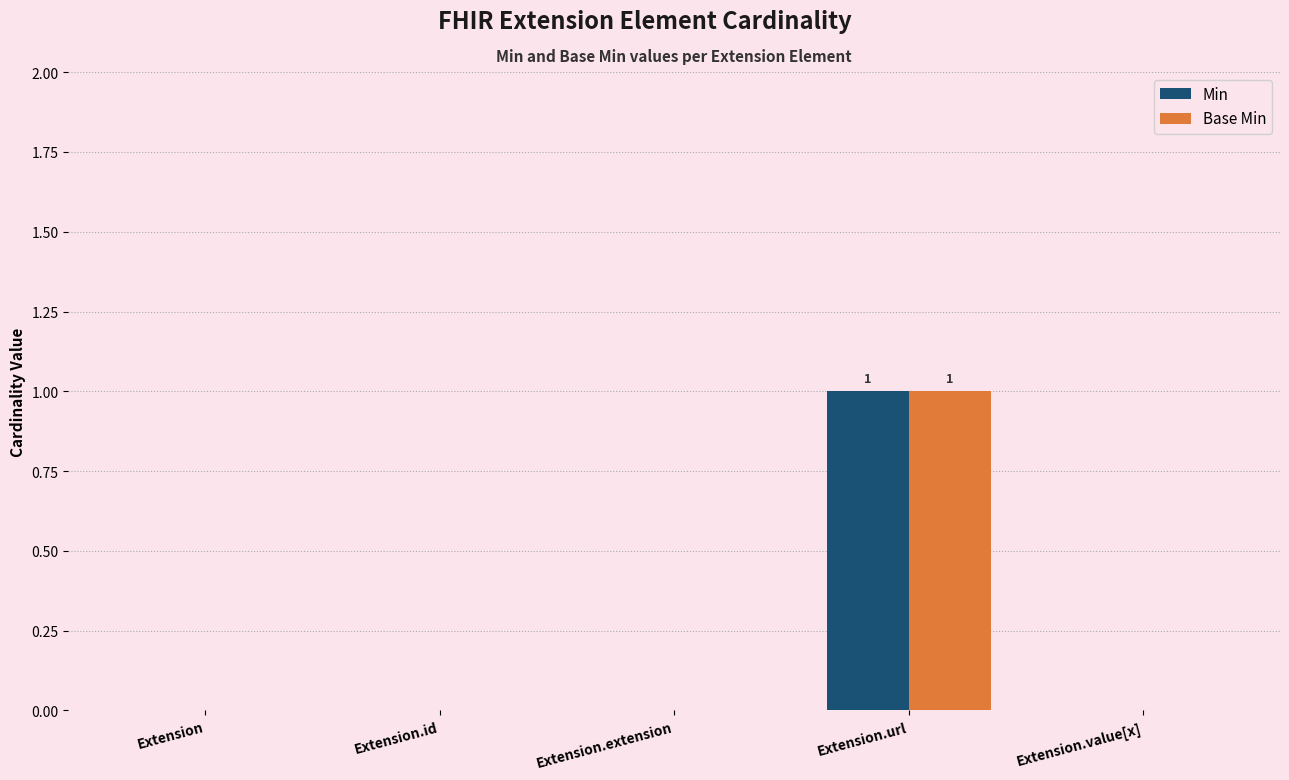

Count the number of data series in this chart.

2